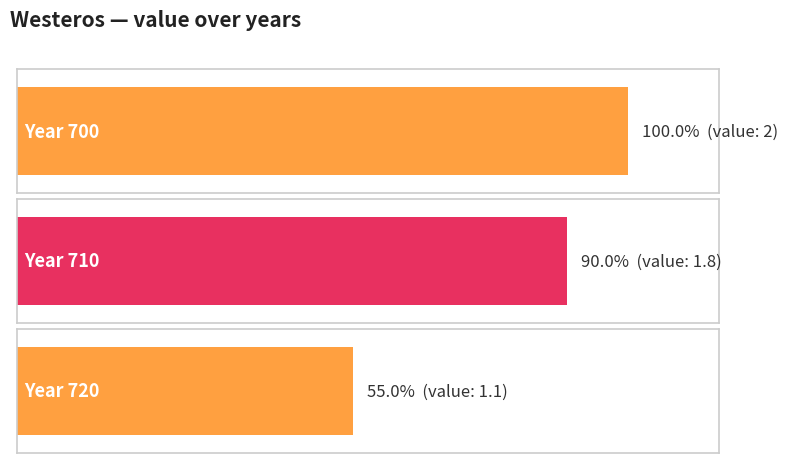

What is the value of the 3rd bar from the left?

1.1